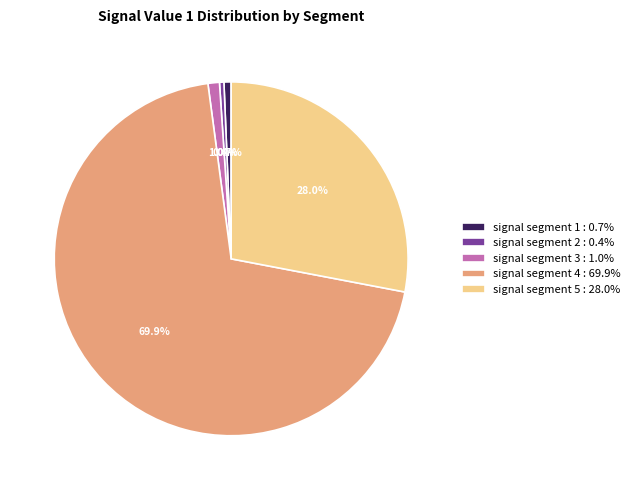

To the nearest percent, what portion does signal segment 4 represent?

70%